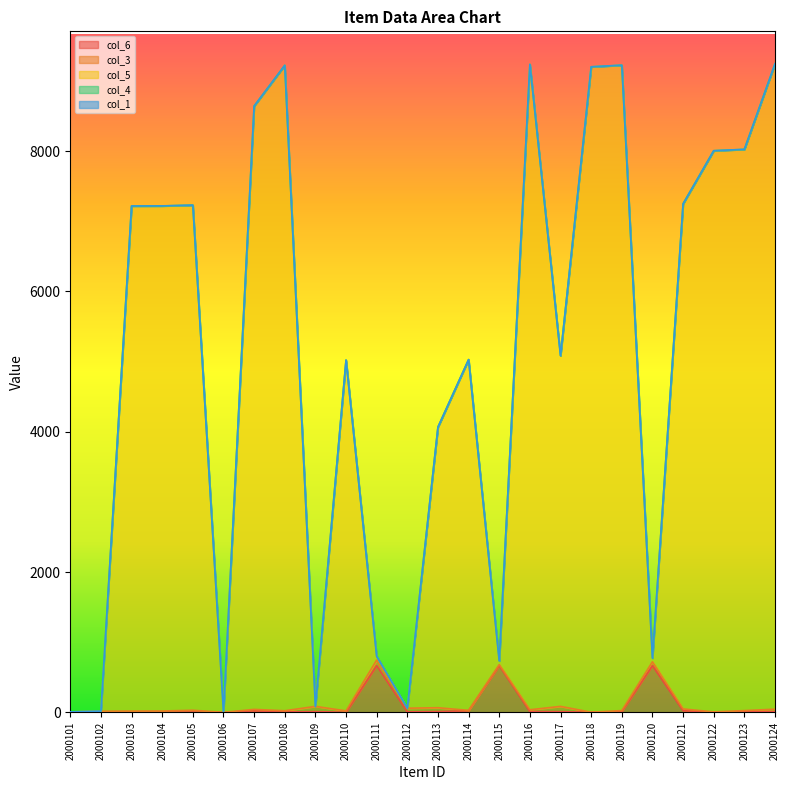

Which category has the lowest value in the col_5 series?

2000106